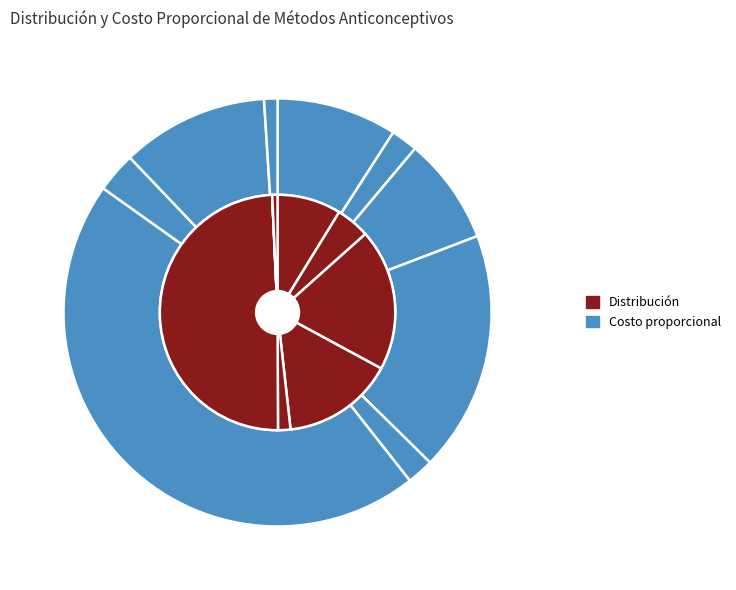

How many segments does this pie chart have?

9